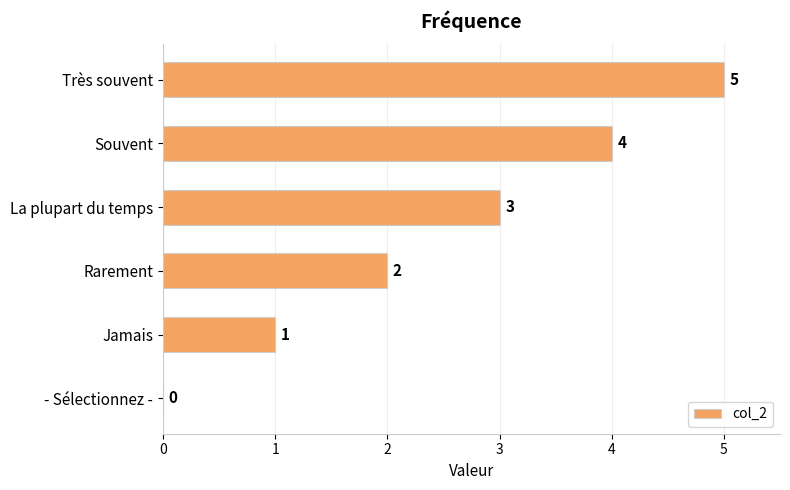

How many values are above zero?

5